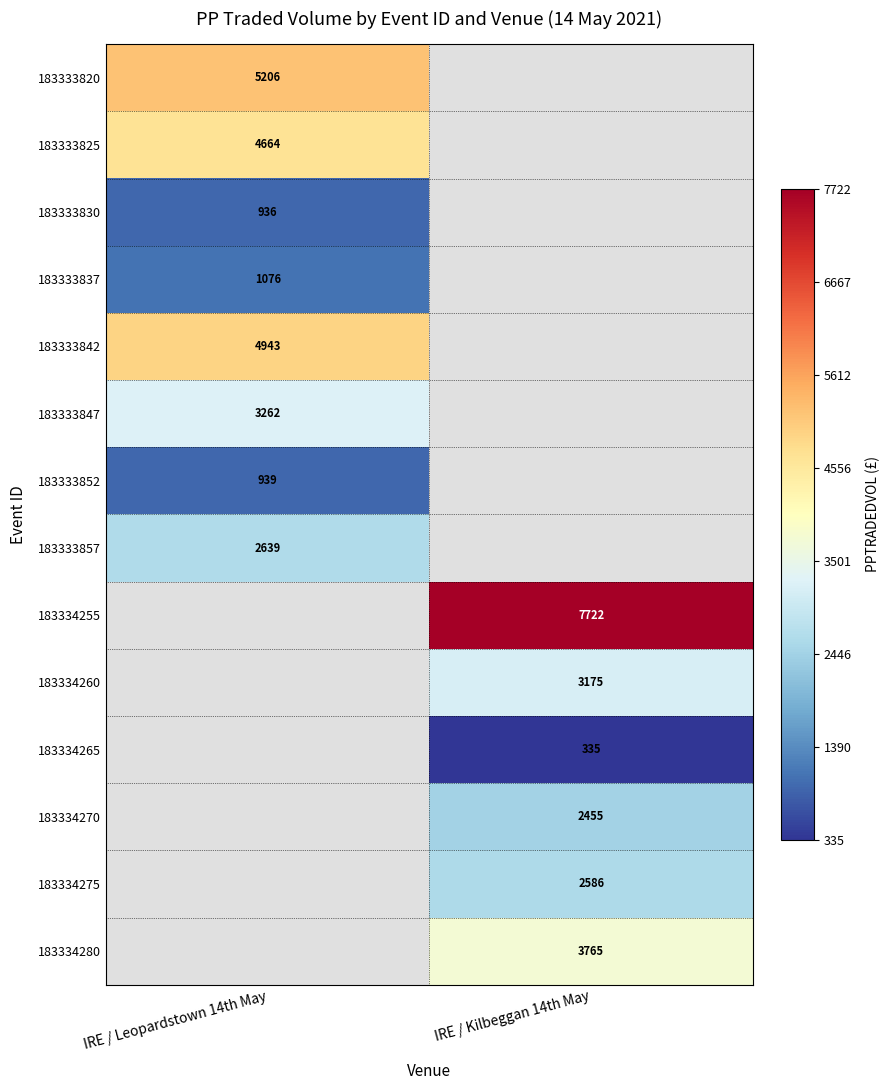

The 183333852 series shows 378.3 at IRE / Leopardstown 14th May. True or false?

False